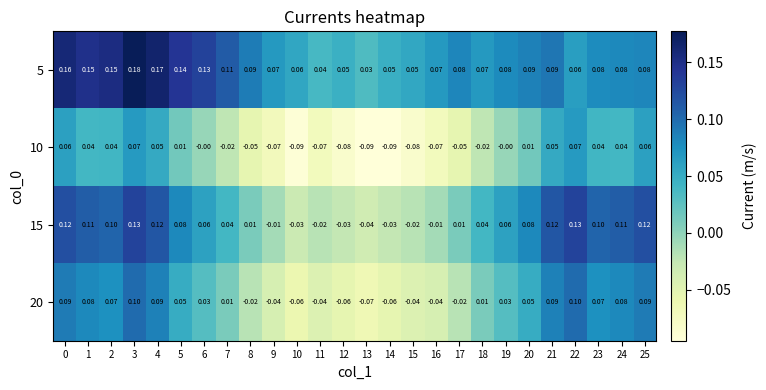

What is the total value across all series at 3?

0.5